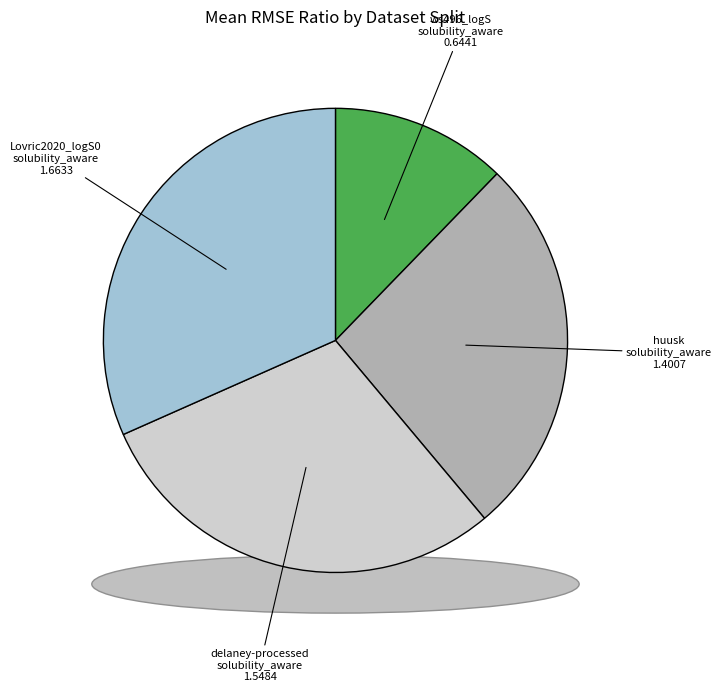

What percentage is the delaney-processed_solubility_aware slice, to the nearest percent?

29%